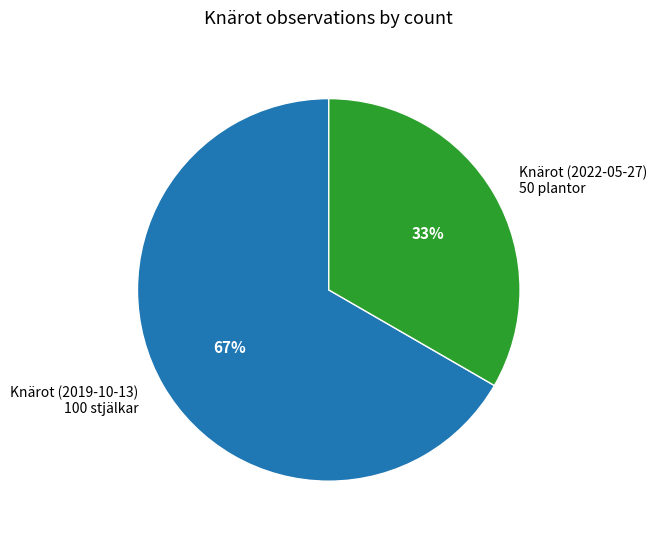

Rank the categories by value from lowest to highest.

Knärot (2022-05-27) 50 plantor, Knärot (2019-10-13) 100 stjälkar